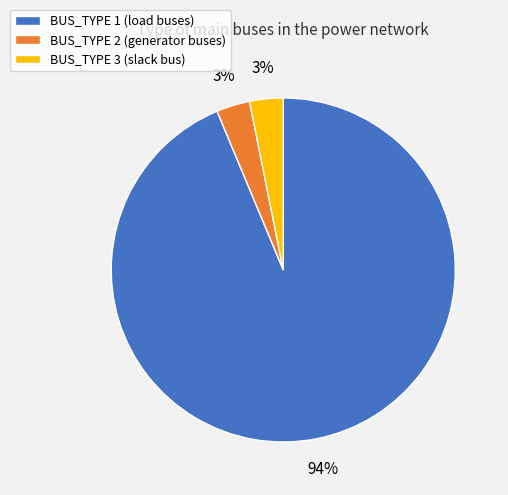

Is there any slice that represents more than half of the pie?

Yes